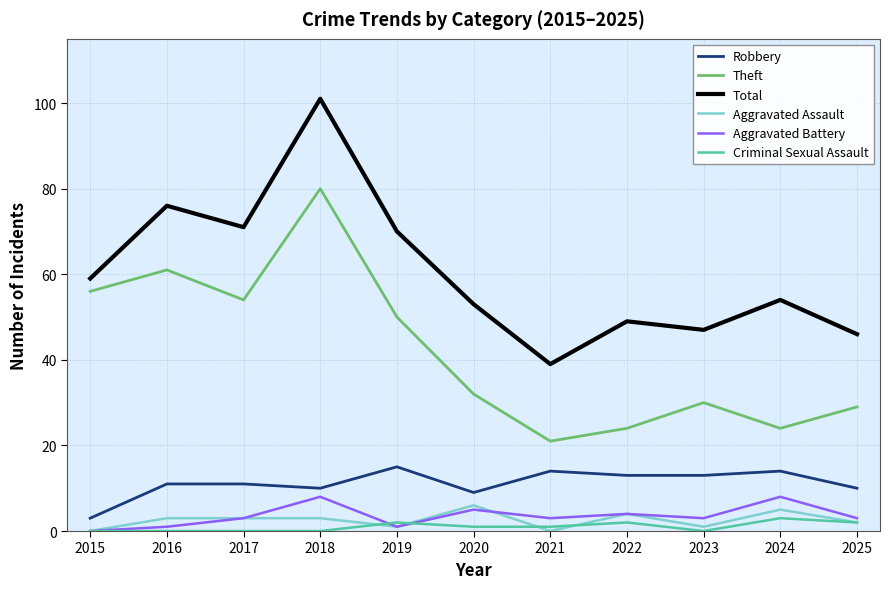

Reading left to right, extract all data points from this chart.

Robbery: 2015=3	2016=11	2017=11	2018=10	2019=15	2020=9	2021=14	2022=13	2023=13	2024=14	2025=10
Theft: 2015=56	2016=61	2017=54	2018=80	2019=50	2020=32	2021=21	2022=24	2023=30	2024=24	2025=29
Total: 2015=59	2016=76	2017=71	2018=101	2019=70	2020=53	2021=39	2022=49	2023=47	2024=54	2025=46
Aggravated Assault: 2015=0	2016=3	2017=3	2018=3	2019=1	2020=6	2021=0	2022=4	2023=1	2024=5	2025=2
Aggravated Battery: 2015=0	2016=1	2017=3	2018=8	2019=1	2020=5	2021=3	2022=4	2023=3	2024=8	2025=3
Criminal Sexual Assault: 2015=0	2016=0	2017=0	2018=0	2019=2	2020=1	2021=1	2022=2	2023=0	2024=3	2025=2